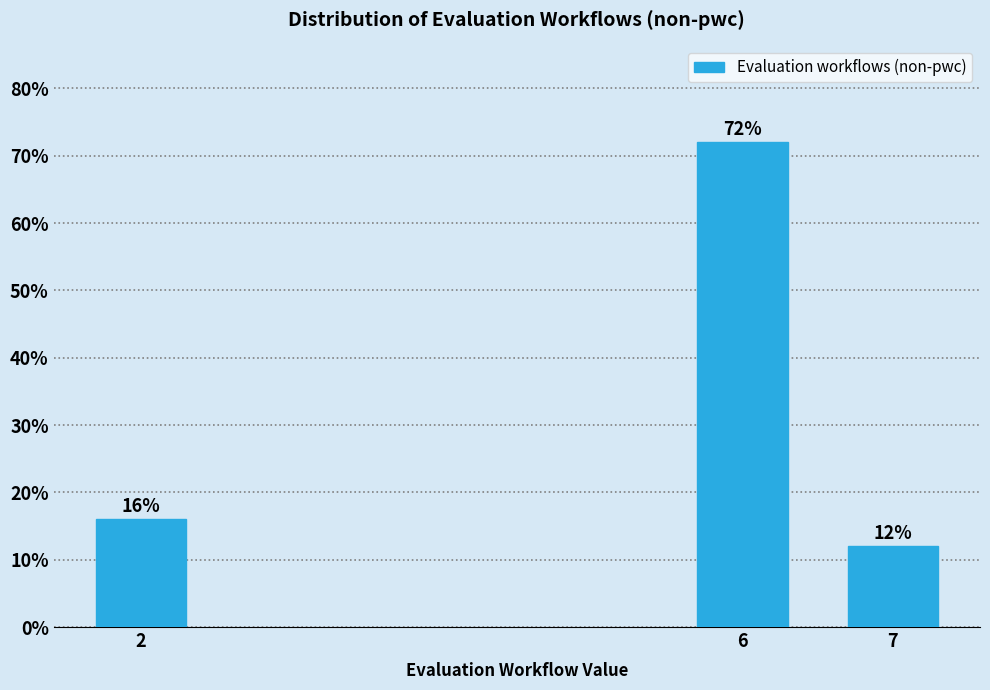

Reading left to right, extract all data points from this chart.

2=16	6=72	7=12